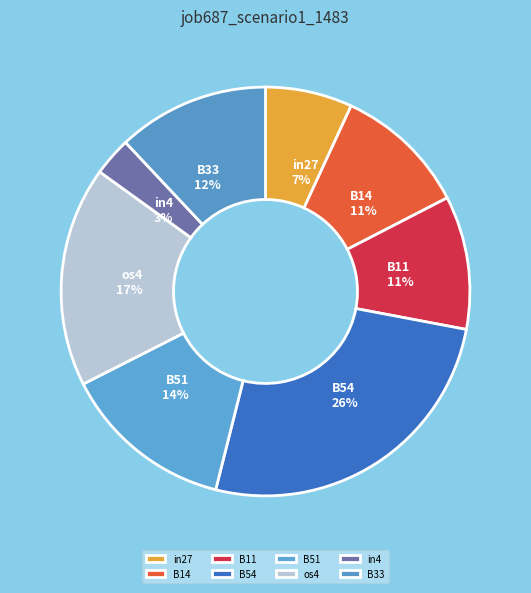

What is the smallest slice in the pie chart?

in4